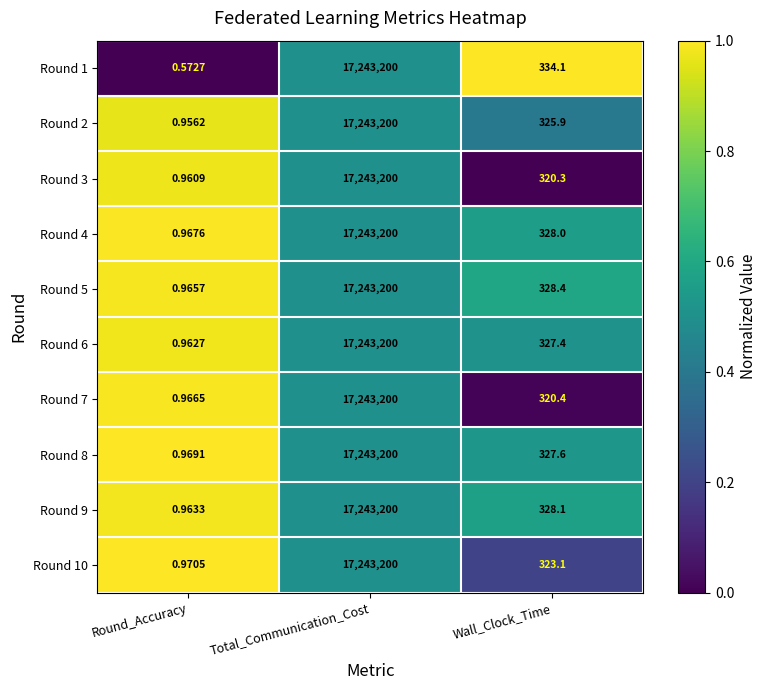

At which label is Round 1 closest to 8621600?

Wall_Clock_Time